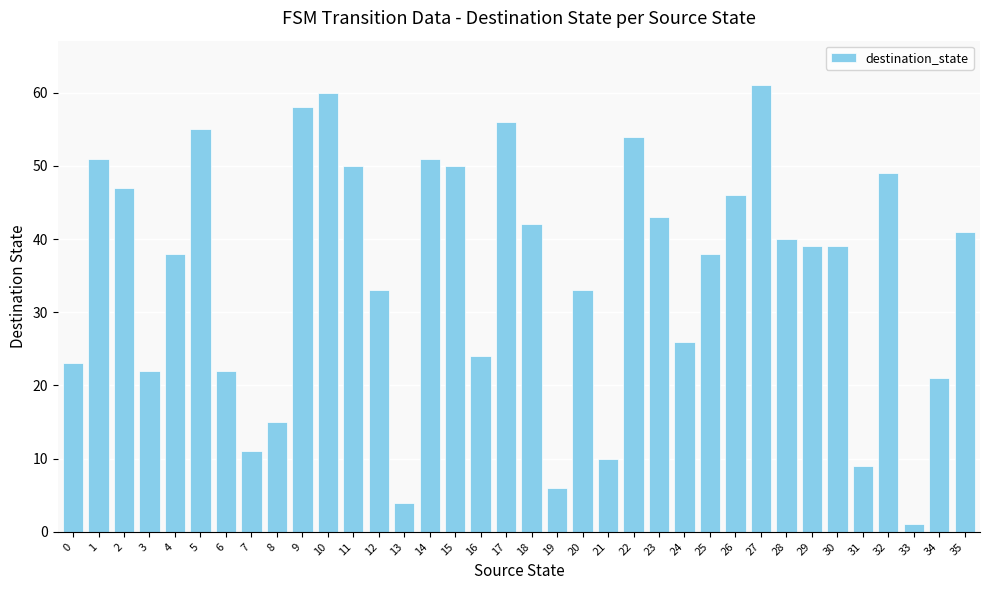

What is the greatest value displayed?

61